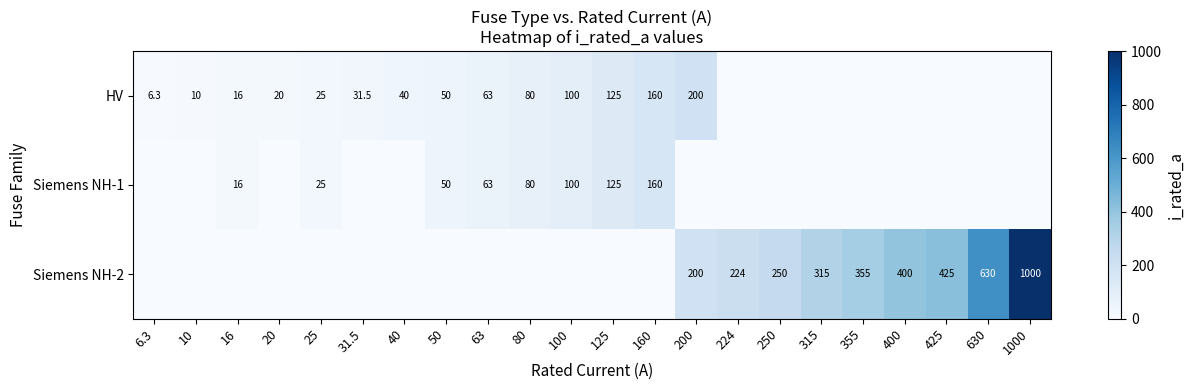

True or false: Siemens NH-2 has a value of 200.0 at 200.

True